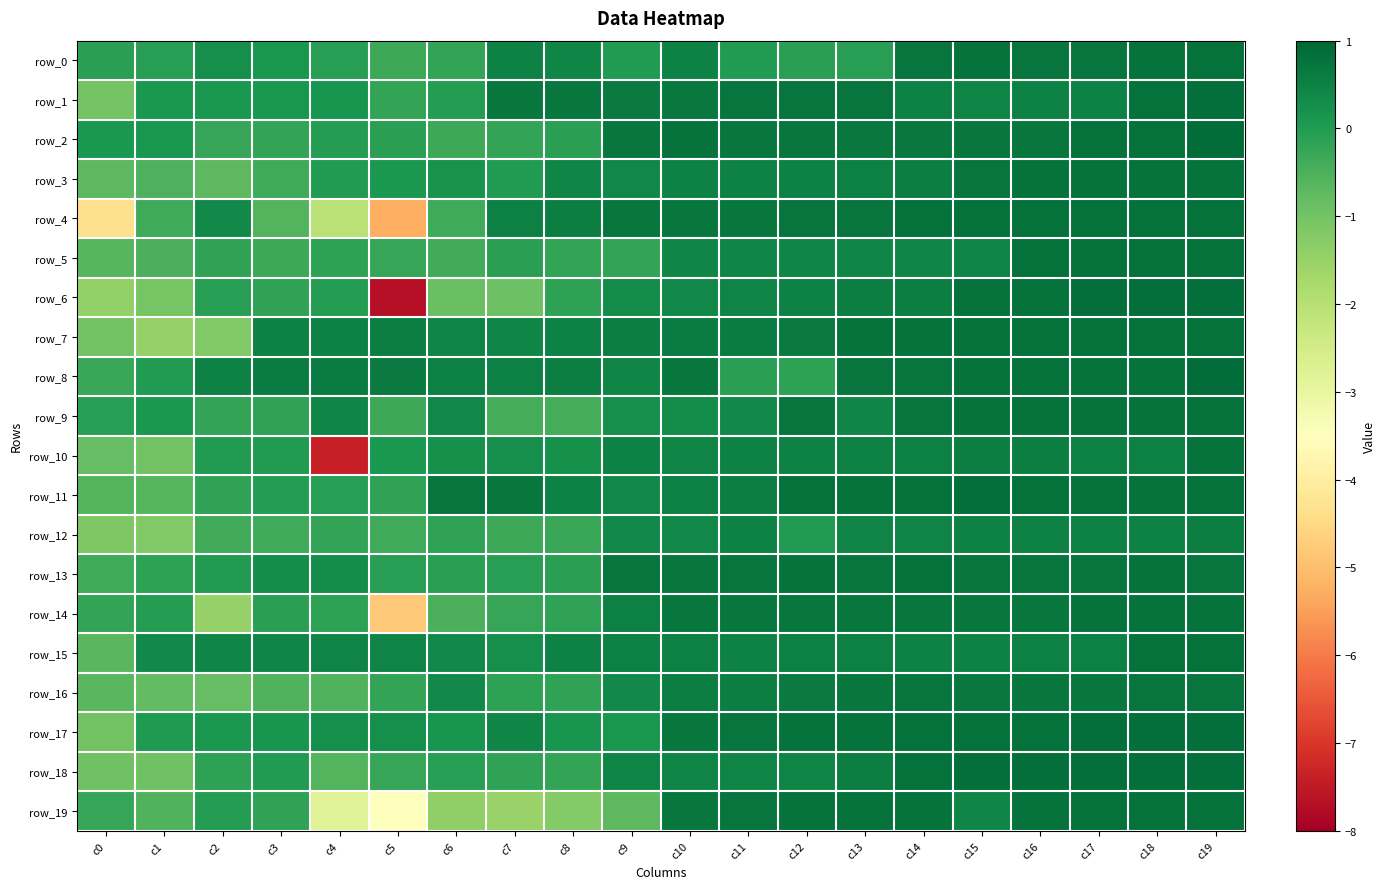

True or false: row_9 has a value of 0.1 at c1.

True